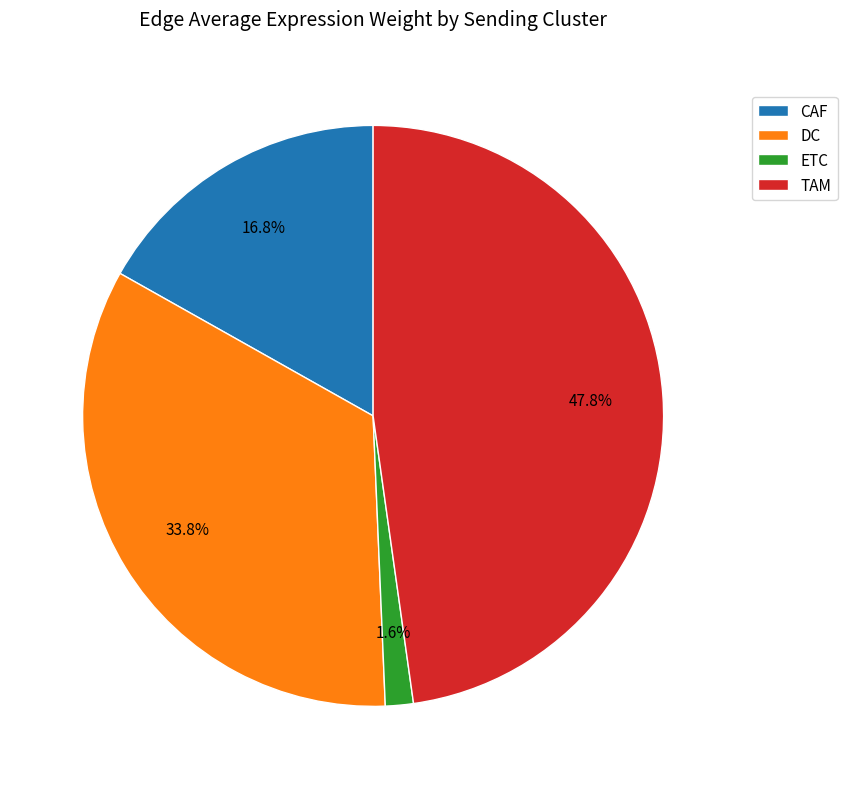

Does DC account for over 50% of the chart?

No